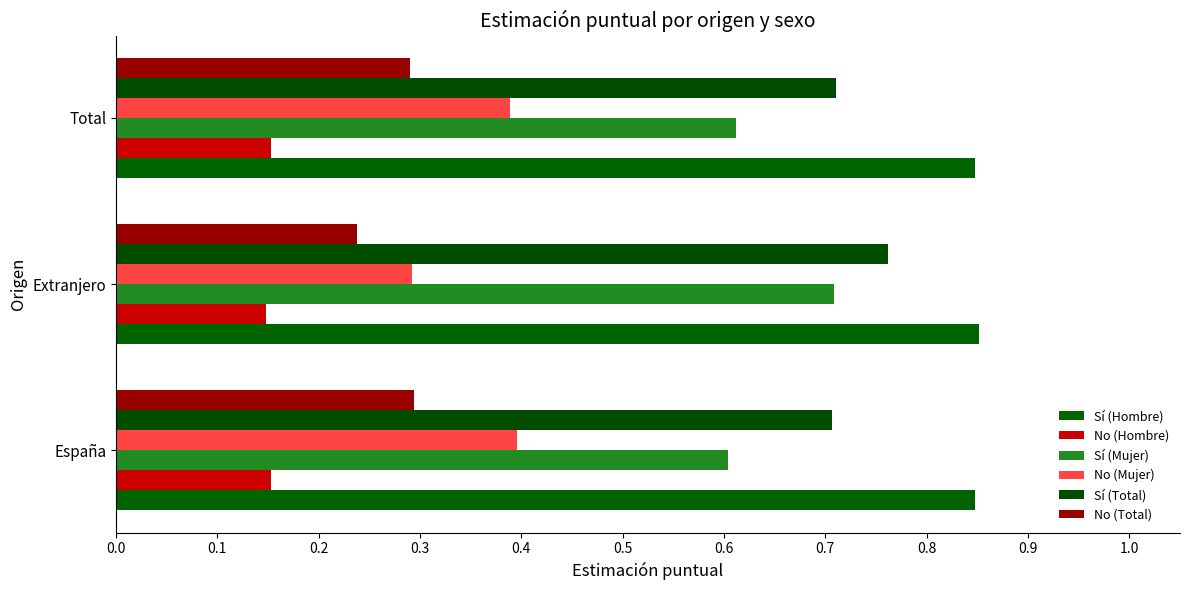

How many series are shown in this chart?

6